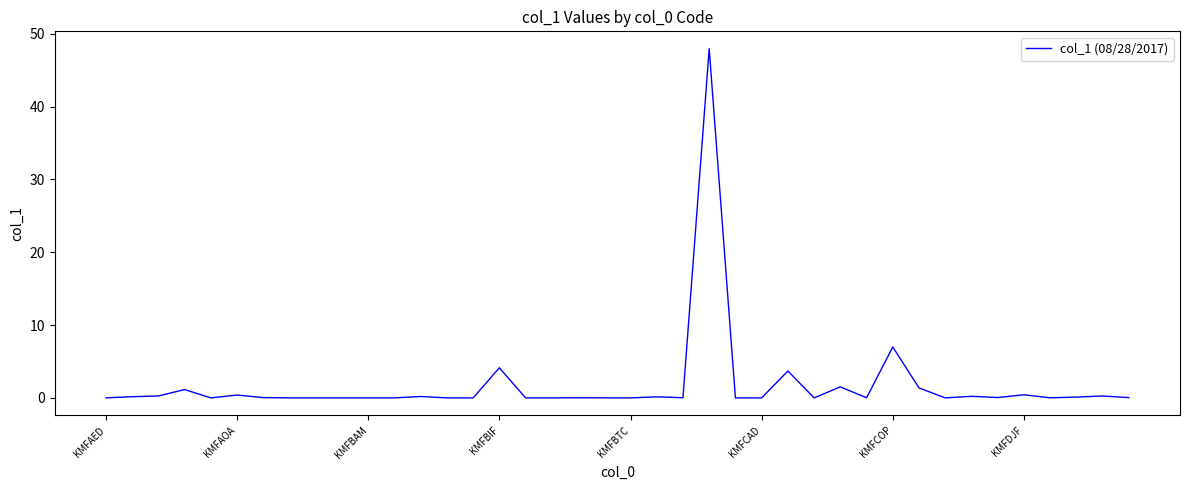

What is the maximum value shown in the chart?

47.9